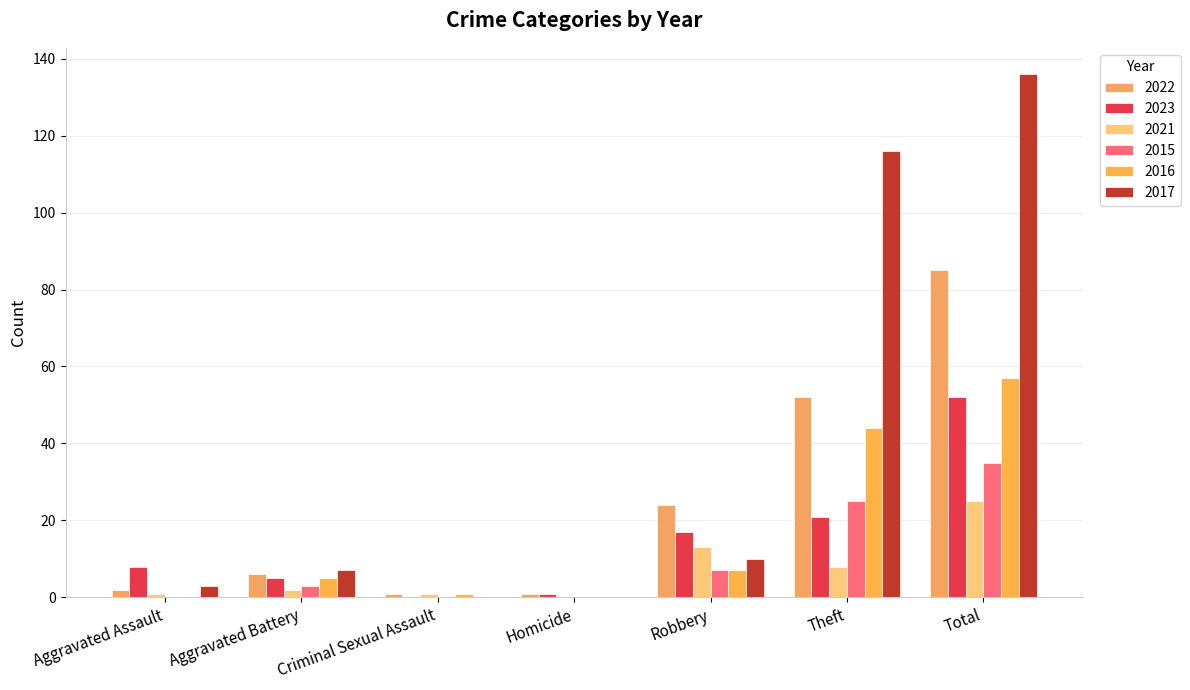

At which category is the sum across all series the highest?

Total